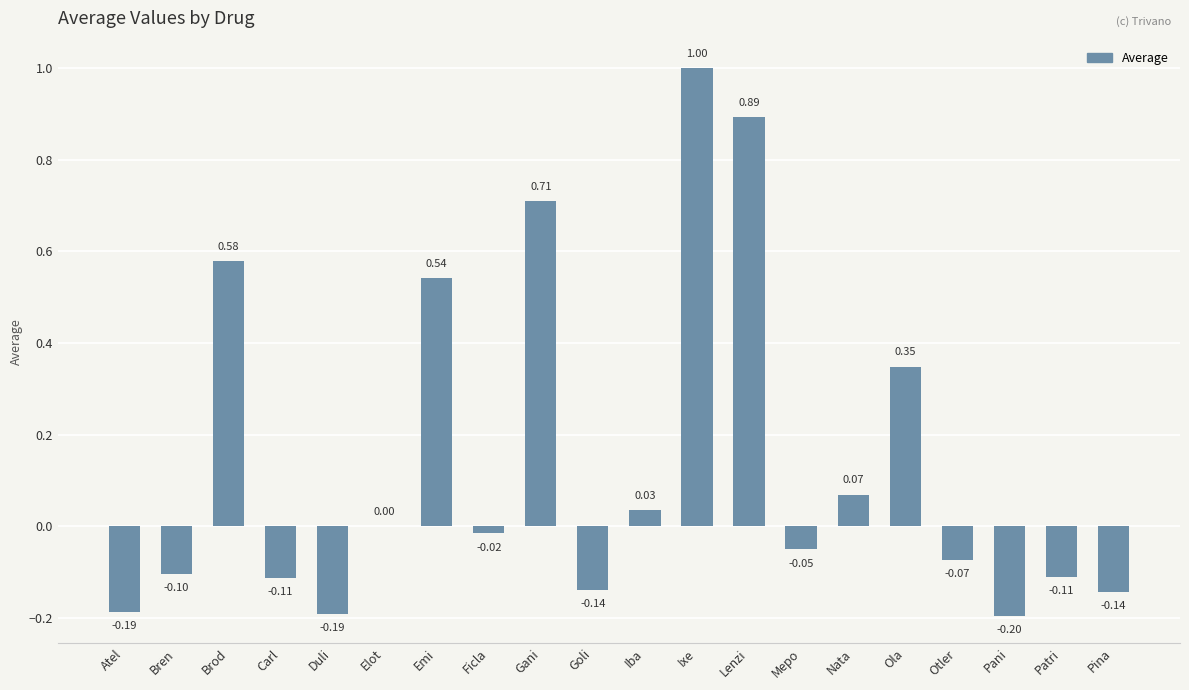

Between Bren and Duli, which is larger?

Bren